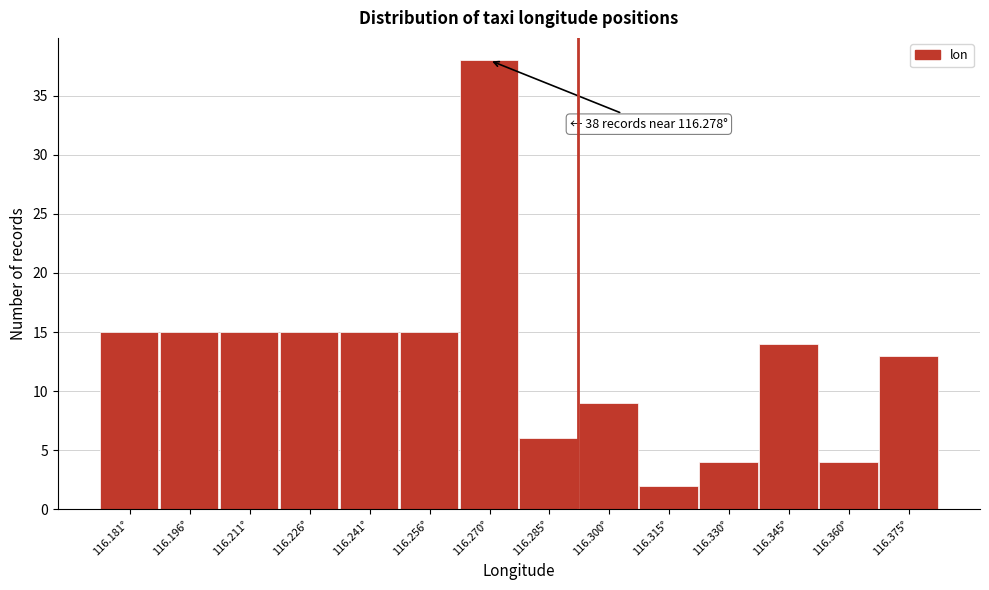

Reading left to right, what are all the values shown in this chart?

116.181°=15	116.196°=15	116.211°=15	116.226°=15	116.241°=15	116.256°=15	116.270°=38	116.285°=6	116.300°=9	116.315°=2	116.330°=4	116.345°=14	116.360°=4	116.375°=13